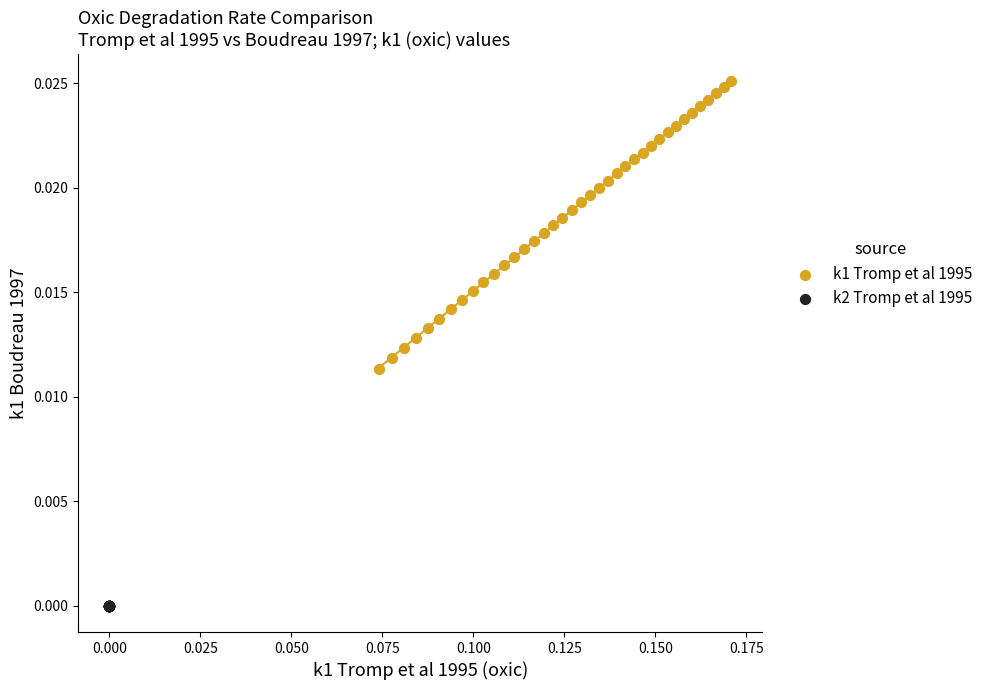

Which series has the widest spread of Y values?

k1 Tromp et al 1995